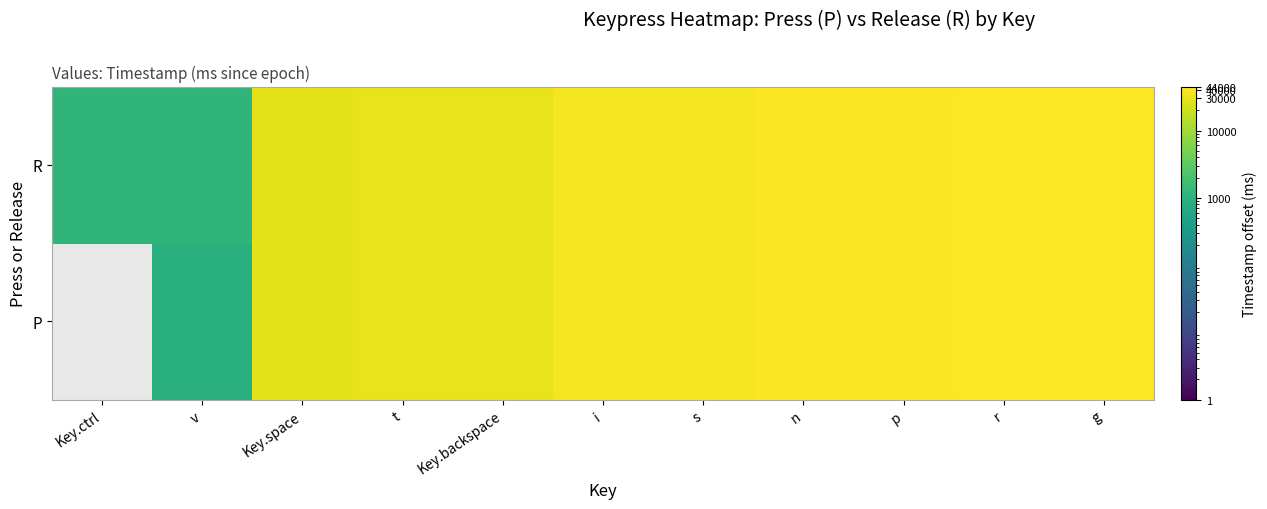

Reading right to left, list all the values displayed in this chart.

P: g=44690	r=43731	p=42646	n=42002	s=39172	i=38582	Key.backspace=31781	t=29525	Key.space=29025	v=896	Key.ctrl=0
R: g=44821	r=43864	p=42772	n=42128	s=39285	i=38661	Key.backspace=31893	t=29649	Key.space=29202	v=1105	Key.ctrl=1105